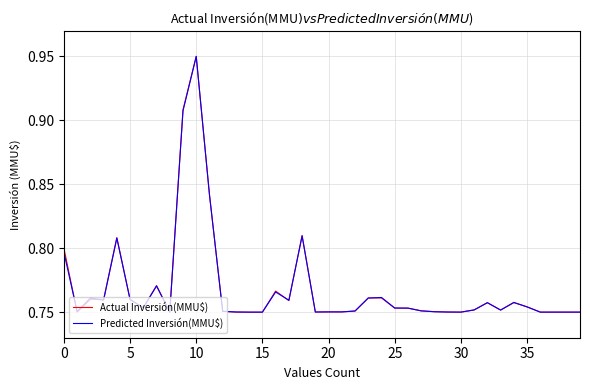

Is this an area chart (filled region under the line)?

No